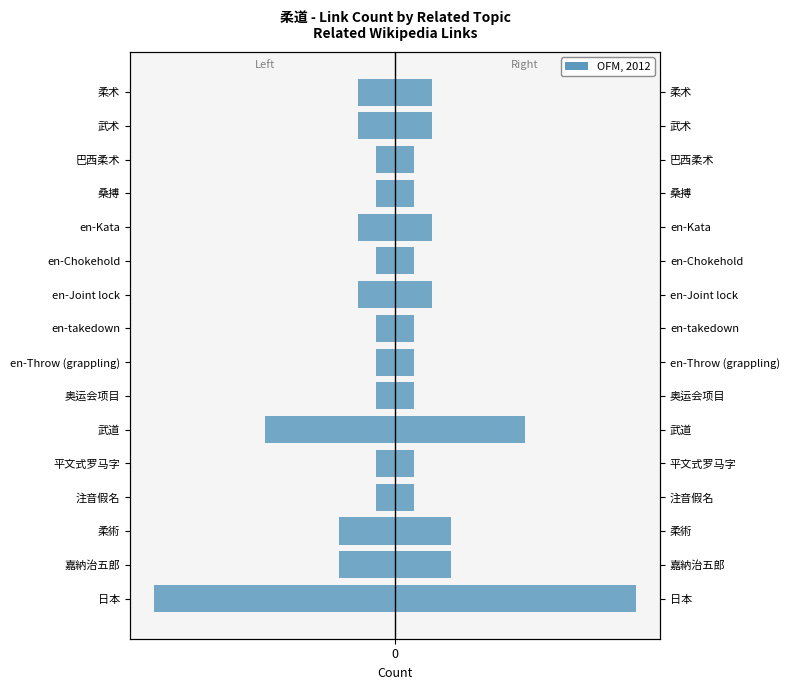

What is the value of the count (left) bar at the 2nd from the left?

-3